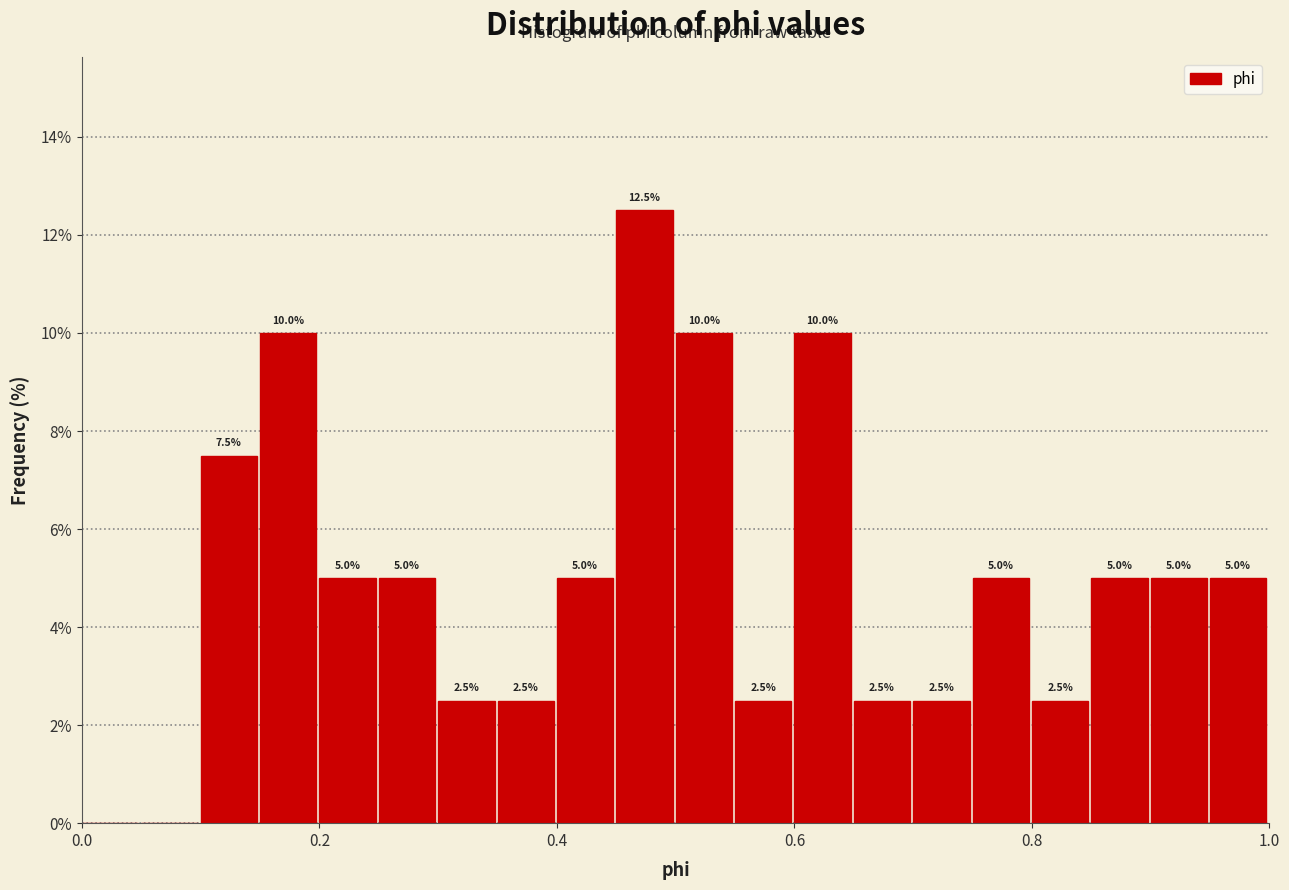

Around what value on the x-axis is the tallest bar? Give the approximate position of its centre, as read against the axis.

0.48